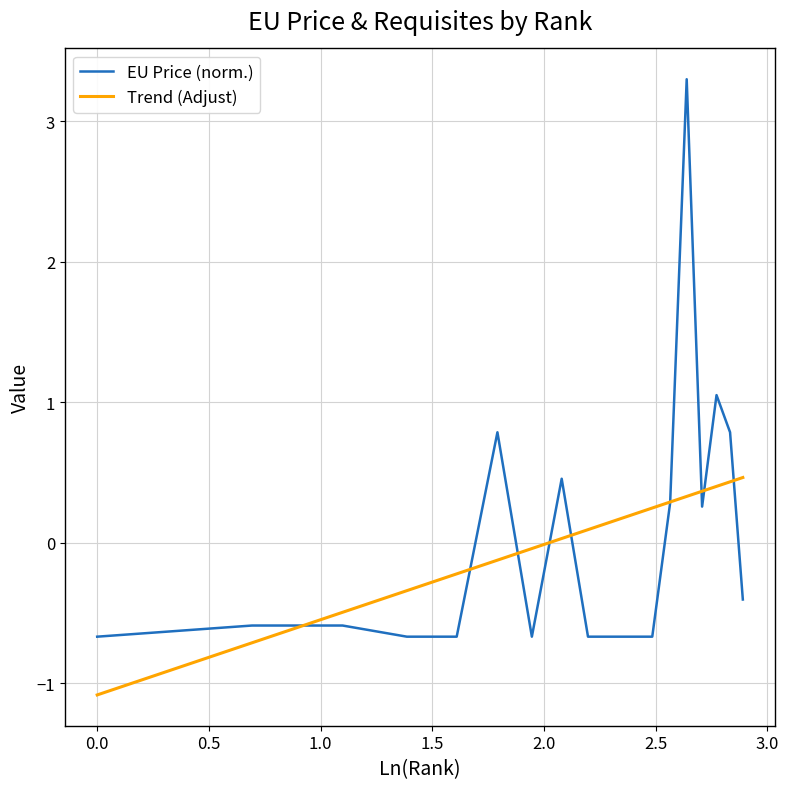

True or false: EU Price (norm.) and Trend (Adjust) intersect in this chart.

True